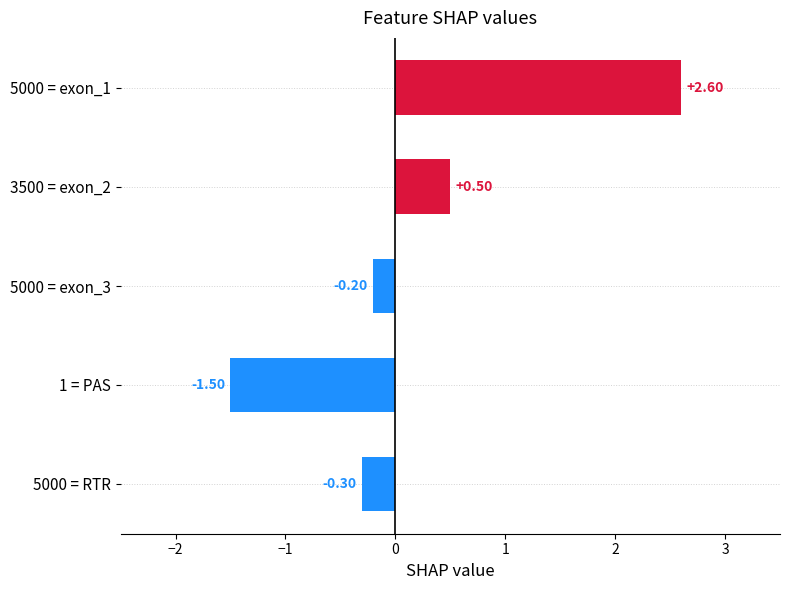

What is the difference between the maximum and minimum values?

4.1